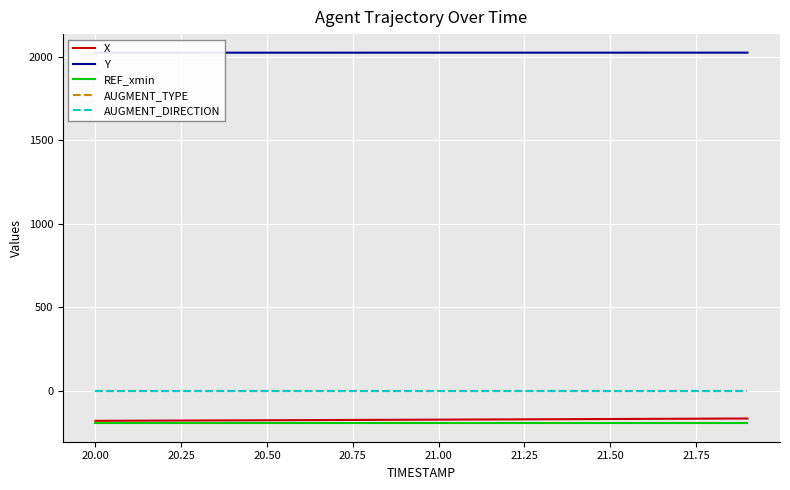

What is the label of the 2nd point from the left?

20.00